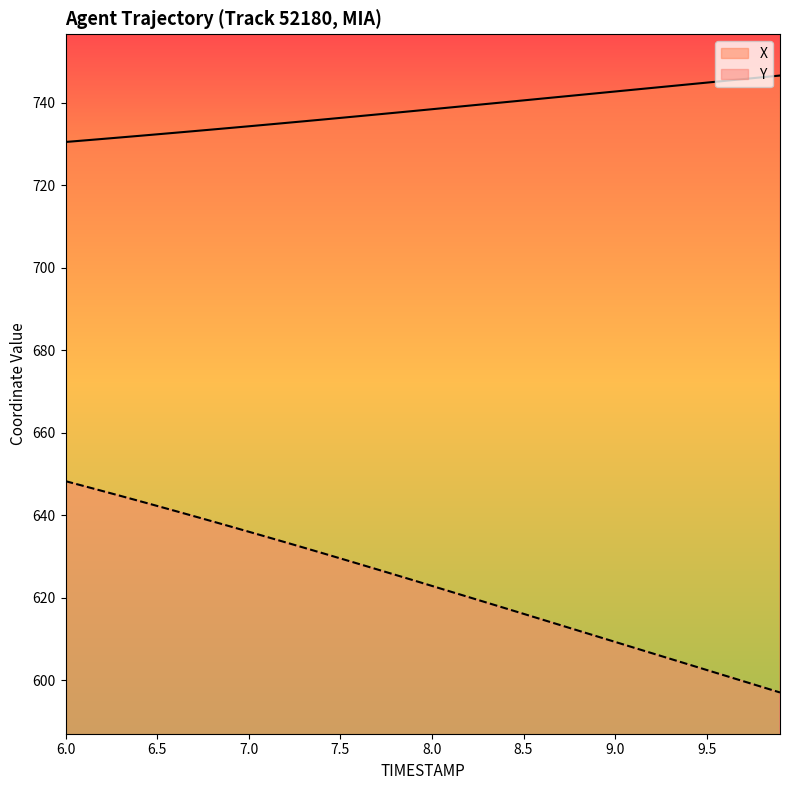

How many series are shown in this chart?

2